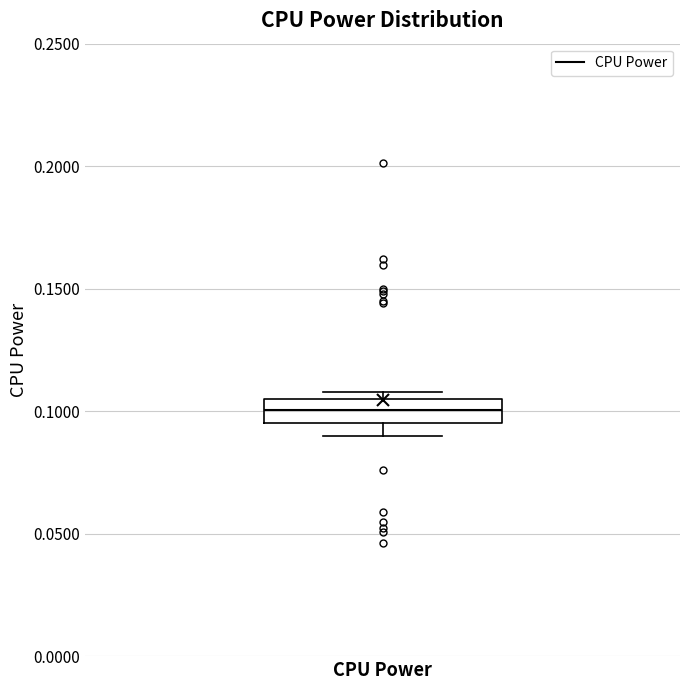

Where is the upper edge of the box for CPU Power on the y-axis? The values are not printed on the chart, so give them approximately, as read against the axis.

0.105